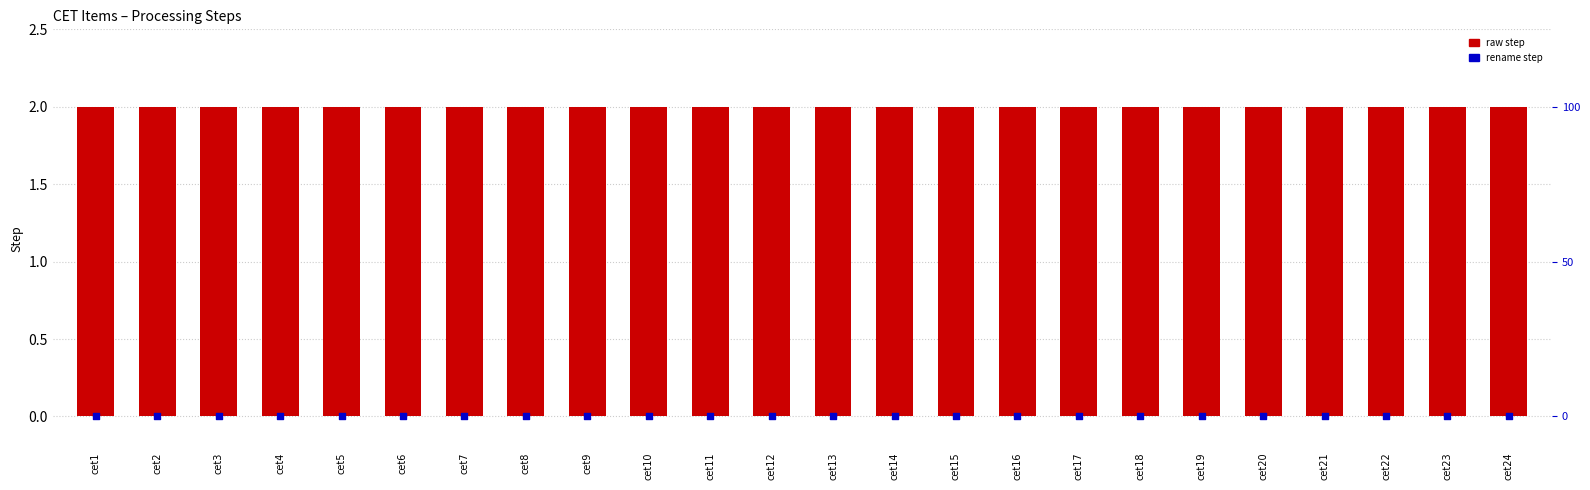

At how many categories does at least one series exceed 1?

24